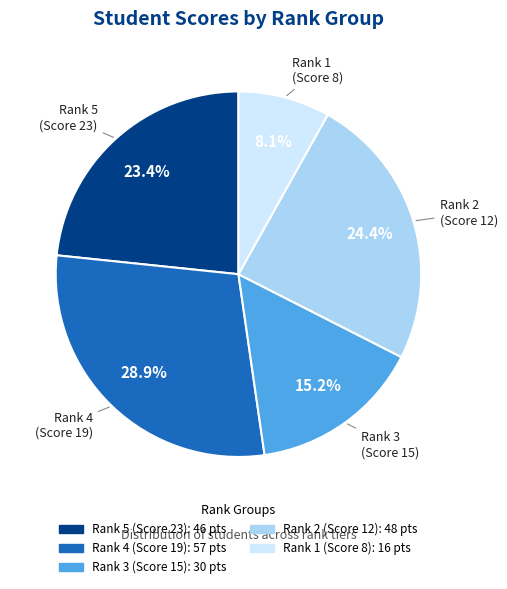

Is there a majority slice in this chart?

No